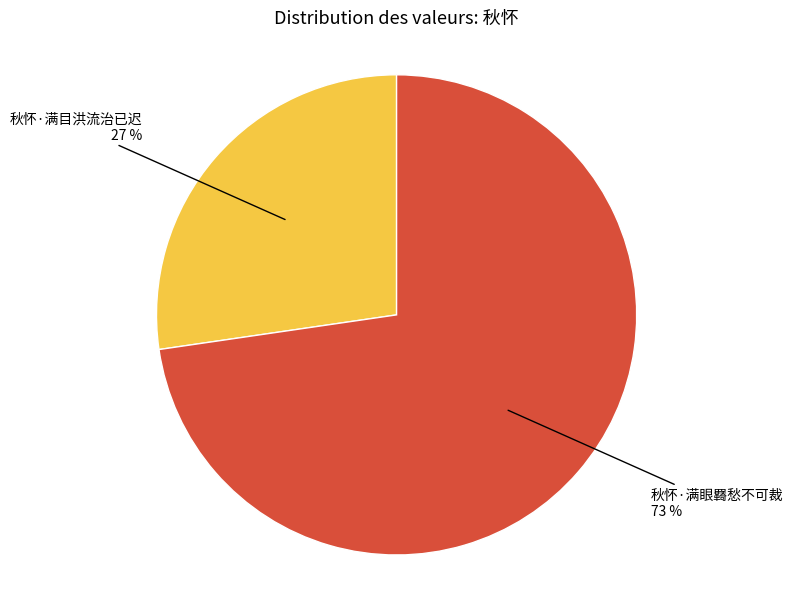

Does any single category account for the majority?

Yes